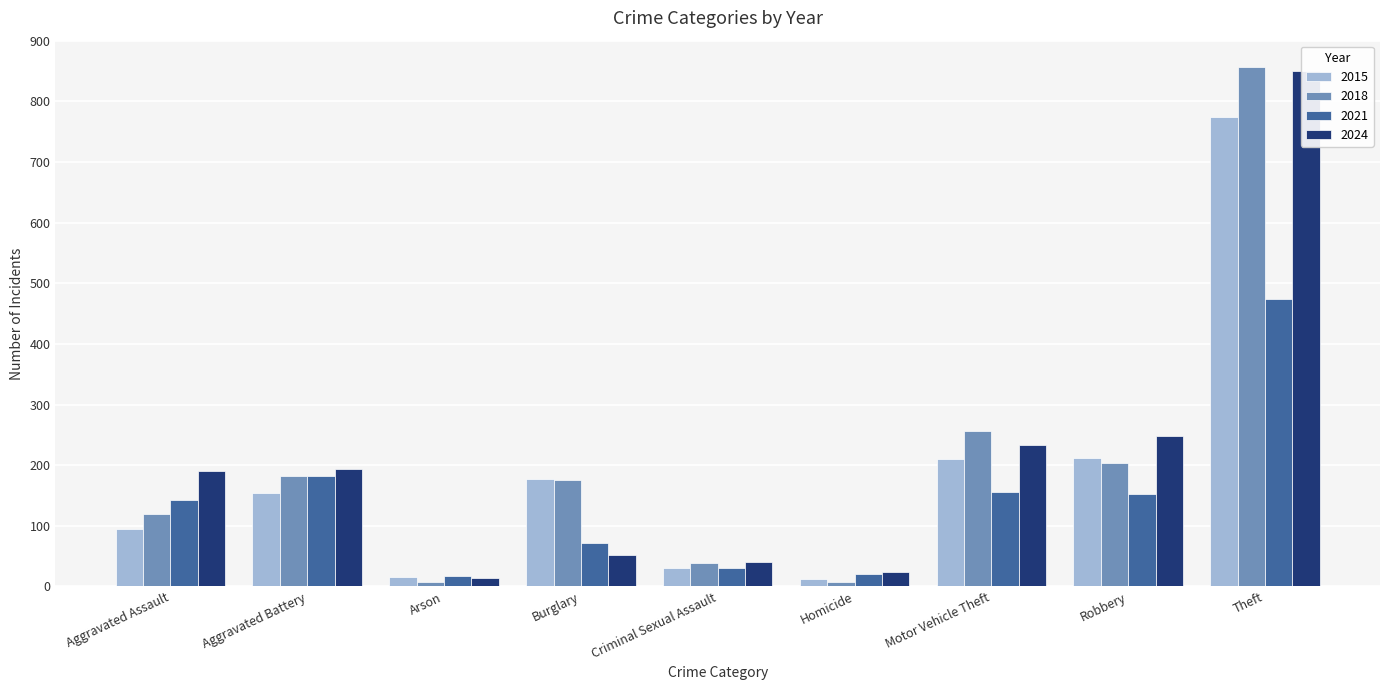

Reading right to left, what are all the values shown in this chart?

2015: Theft=774	Robbery=212	Motor Vehicle Theft=211	Homicide=13	Criminal Sexual Assault=31	Burglary=178	Arson=15	Aggravated Battery=154	Aggravated Assault=95
2018: Theft=856	Robbery=204	Motor Vehicle Theft=256	Homicide=8	Criminal Sexual Assault=38	Burglary=176	Arson=8	Aggravated Battery=183	Aggravated Assault=119
2021: Theft=474	Robbery=153	Motor Vehicle Theft=156	Homicide=20	Criminal Sexual Assault=31	Burglary=71	Arson=17	Aggravated Battery=182	Aggravated Assault=142
2024: Theft=850	Robbery=248	Motor Vehicle Theft=234	Homicide=24	Criminal Sexual Assault=40	Burglary=52	Arson=14	Aggravated Battery=194	Aggravated Assault=191